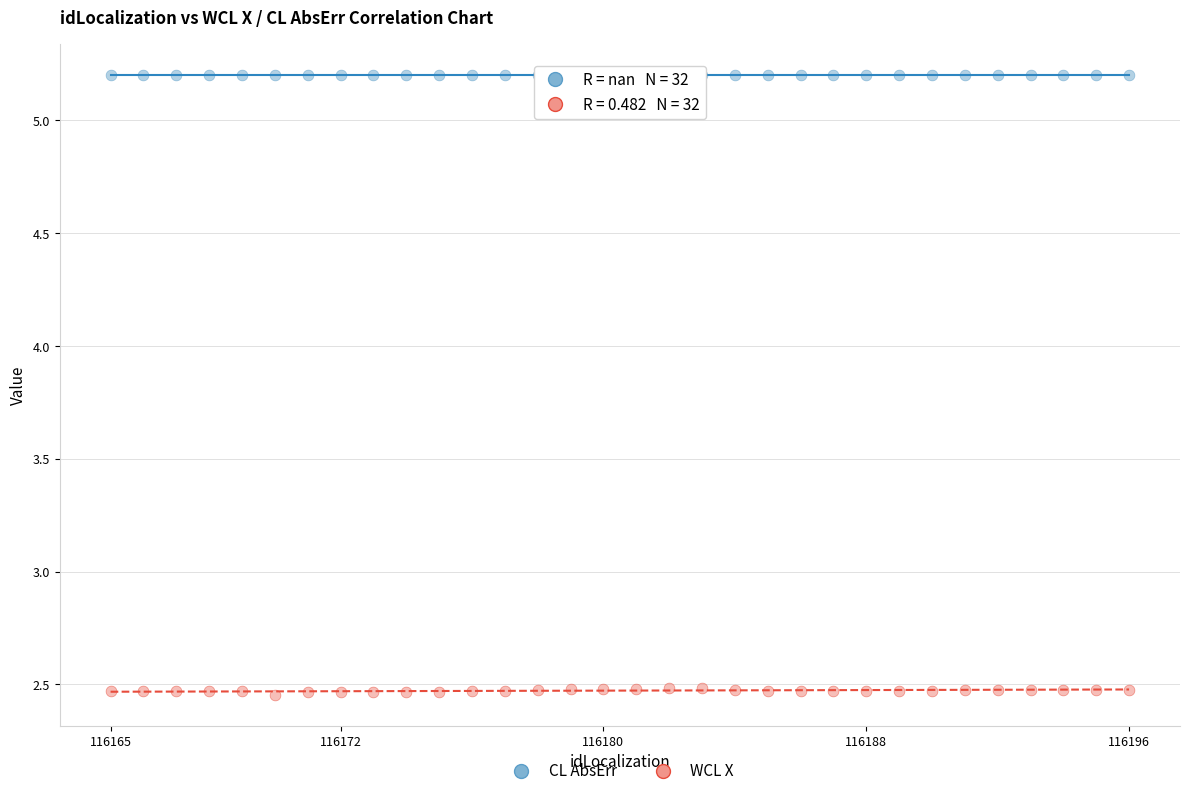

Which series contains the highest Y value?

CL AbsErr